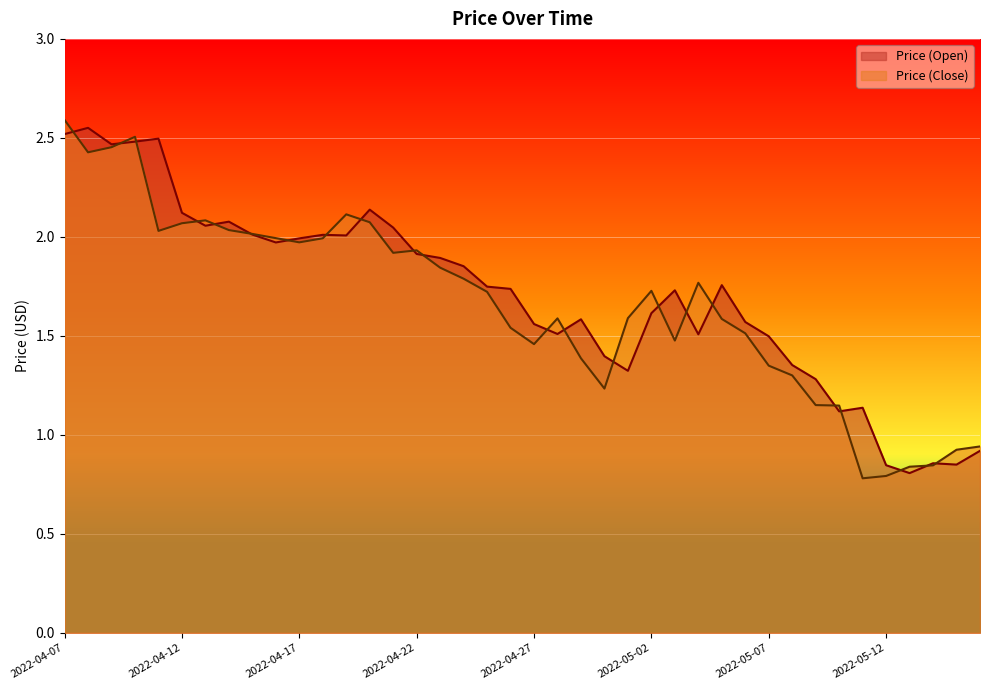

How many times do Price (Open) and Price (Close) cross each other?

22